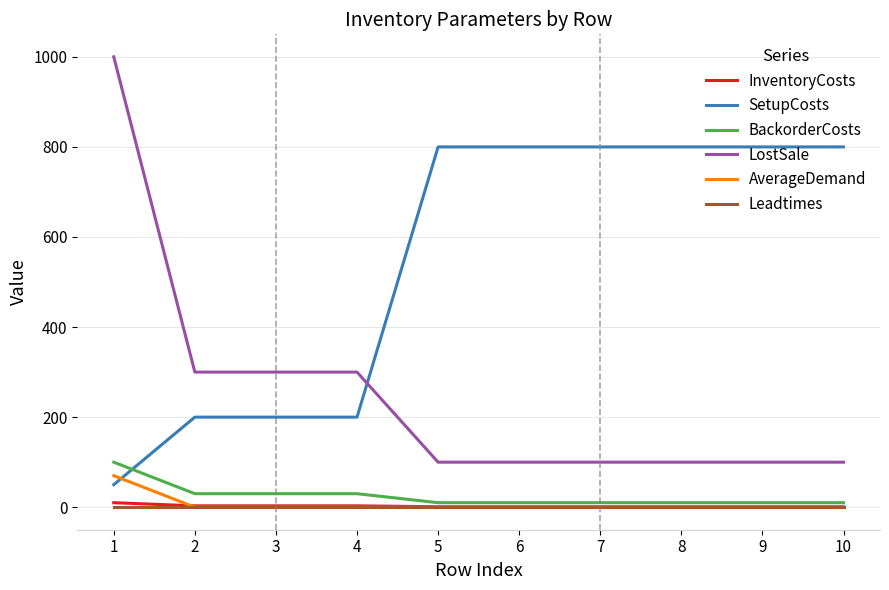

What is the spread (max minus min) of values at 7?

800